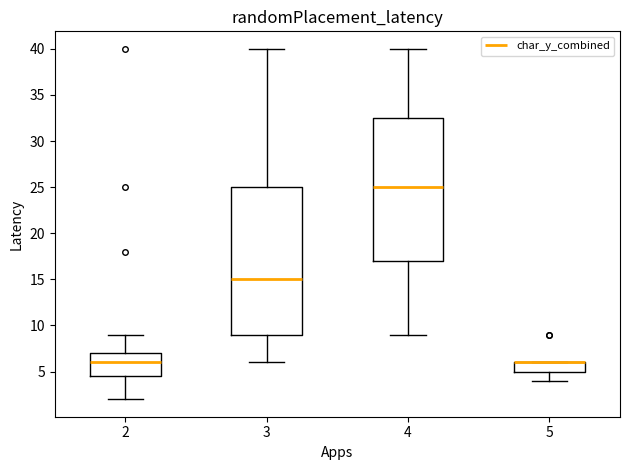

Reading left to right, read every box against the y-axis: the position of its median line, the range the box covers, and the ends of its whiskers. The values are not printed on the chart, so give them approximately, as read against the axis.

2: median 6.0, box 4.5 to 7.0, whiskers 2.0 to 9.0
3: median 15.0, box 9.0 to 25.0, whiskers 6.0 to 40.0
4: median 25.0, box 17.0 to 32.5, whiskers 9.0 to 40.0
5: median 6.0 (drawn on the box's upper edge), box 5.0 to 6.0, whiskers 4.0 to 6.0